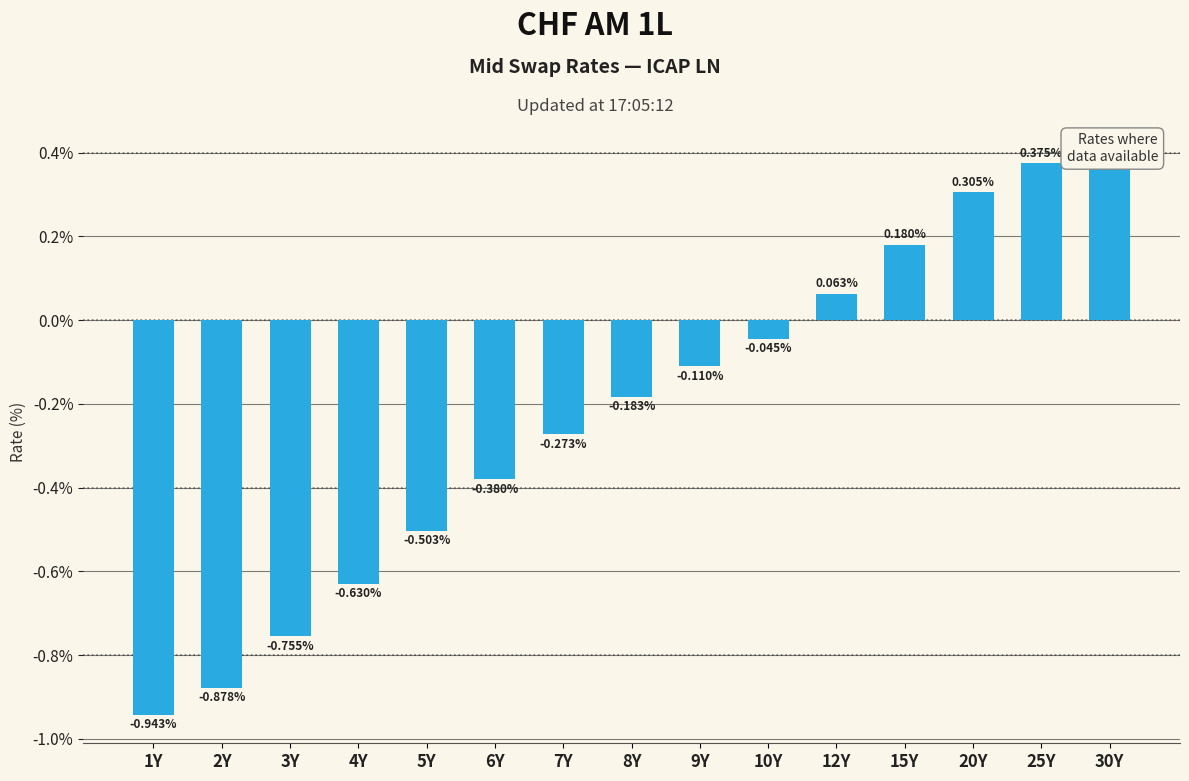

Is it true that the value at 15Y is 0.2?

True